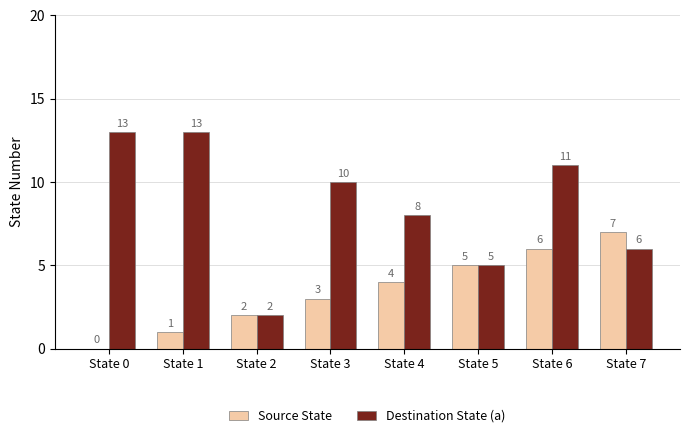

Which series changed the most between State 0 and State 4?

Destination State (a)